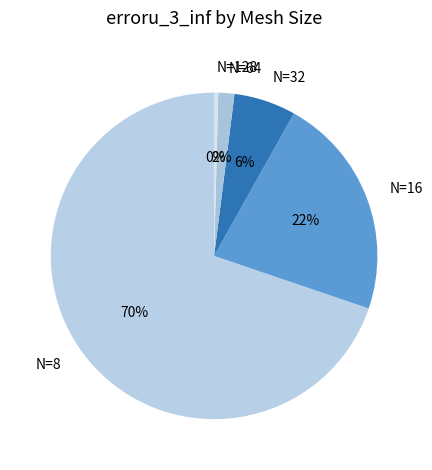

The N=64 slice represents 2% of the pie. True or false?

True